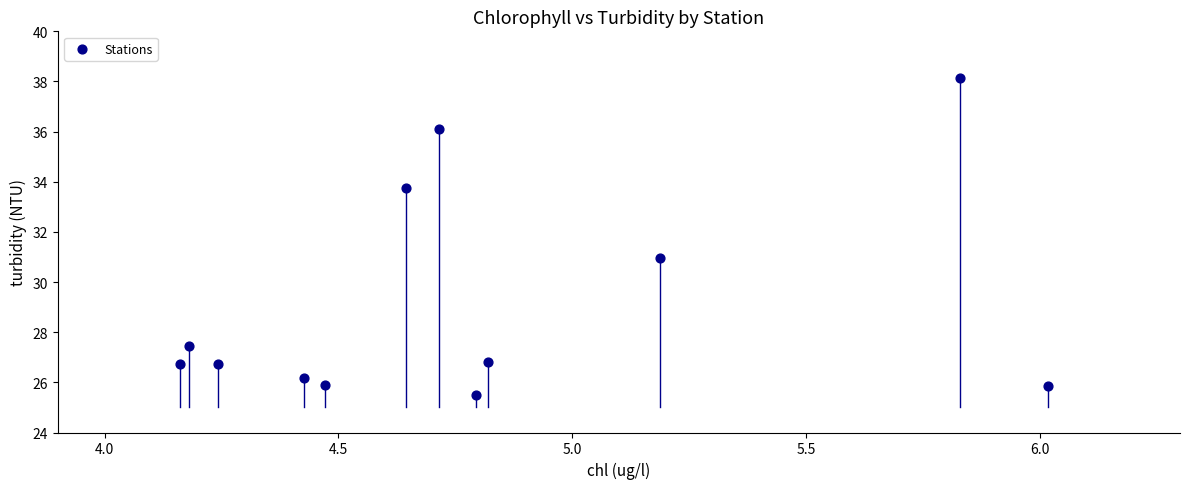

What is the range of Y values (max minus min)?

12.7